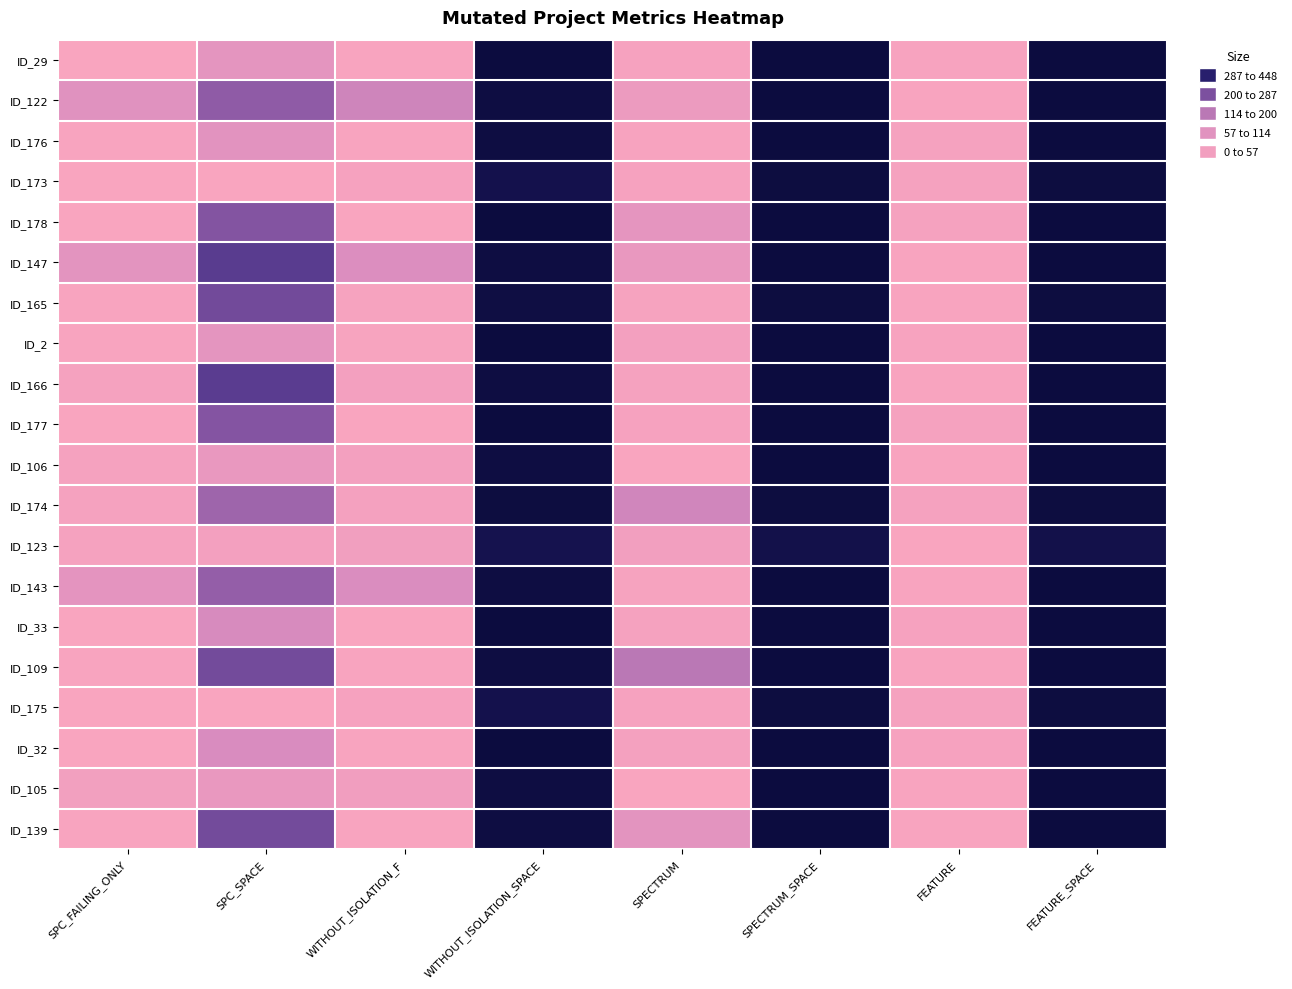

How many data points does each series have?

8